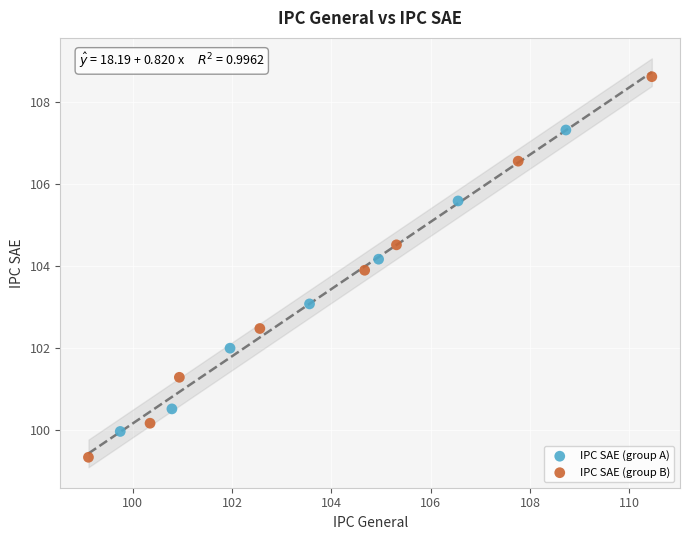

Which series reaches the minimum Y coordinate?

IPC SAE (group B)